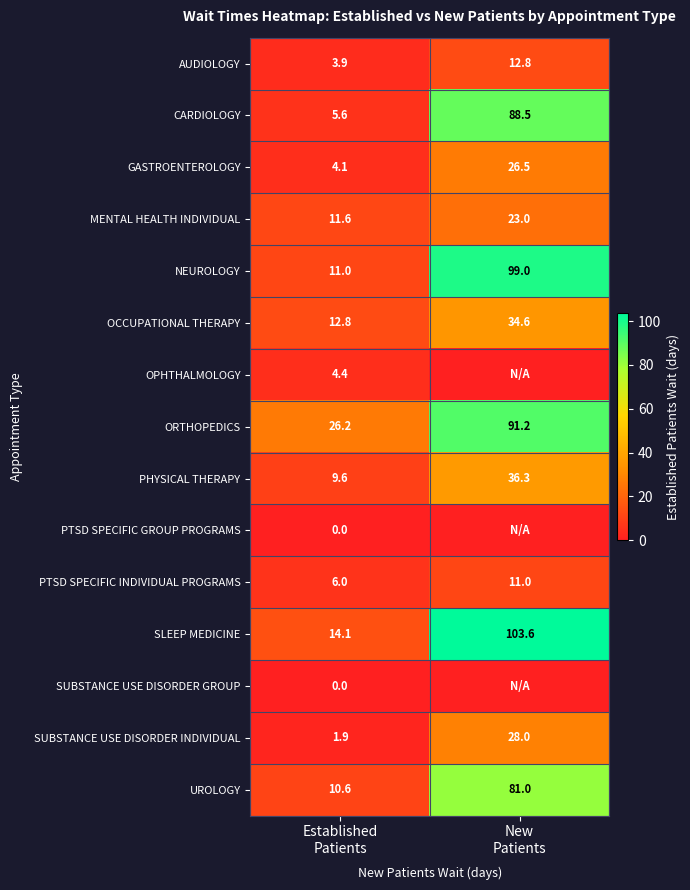

What is the maximum value shown in the chart?

103.6